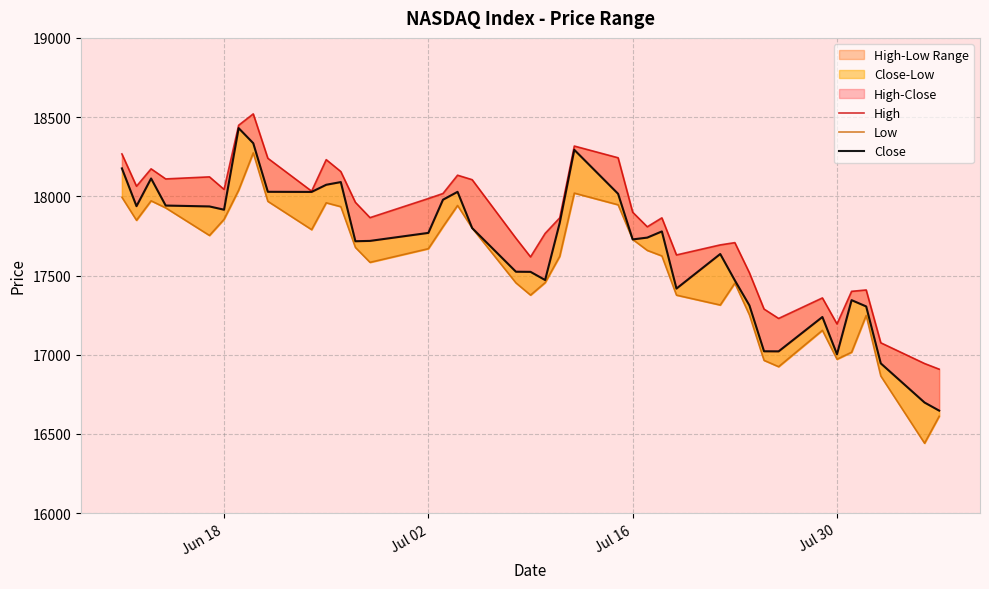

How many data points does each series have?

40